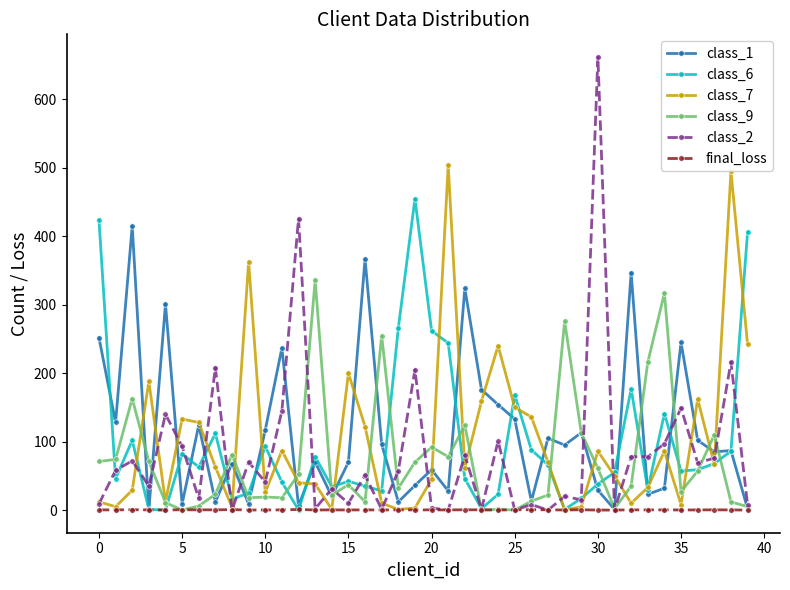

What is the sum of all class_9 values?

2932.0